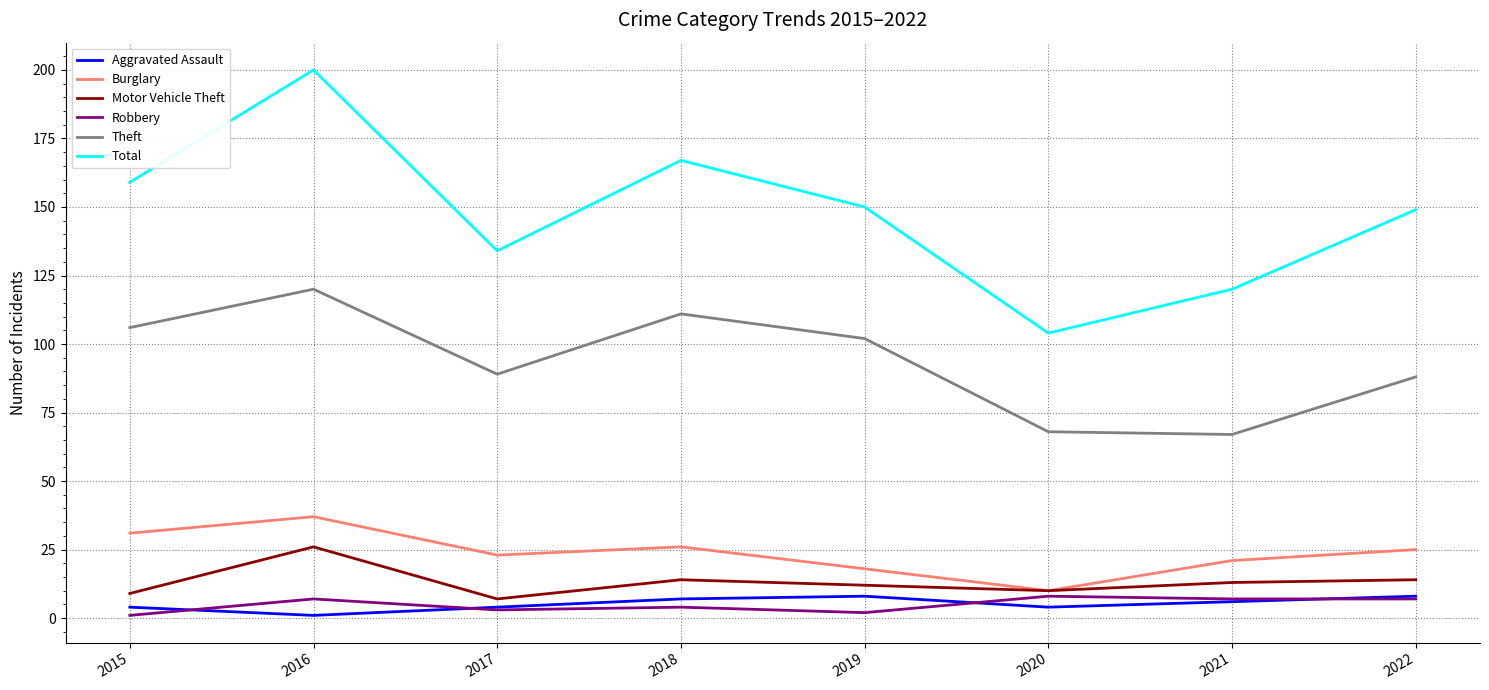

Which series has the widest spread of values?

Total